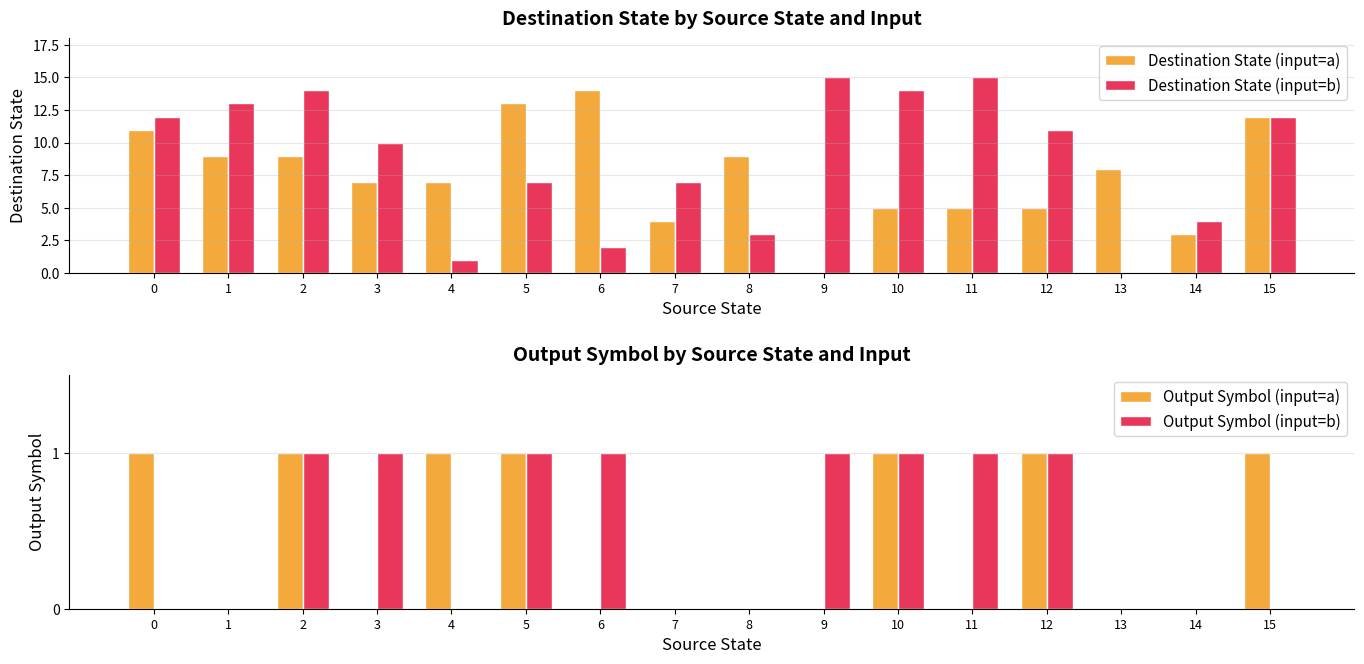

How many distinct data groups are displayed?

4